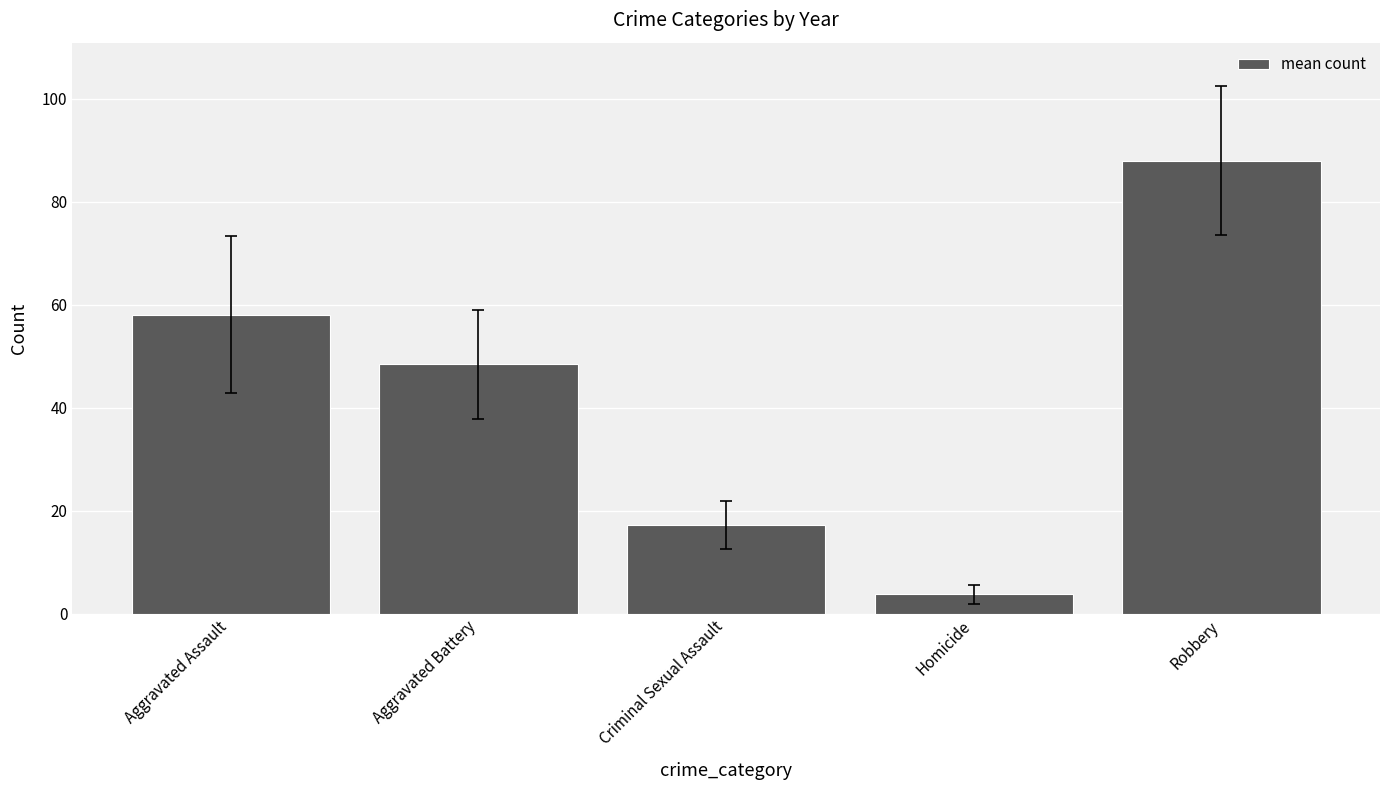

What is the value of the 3rd bar from the left?

17.2